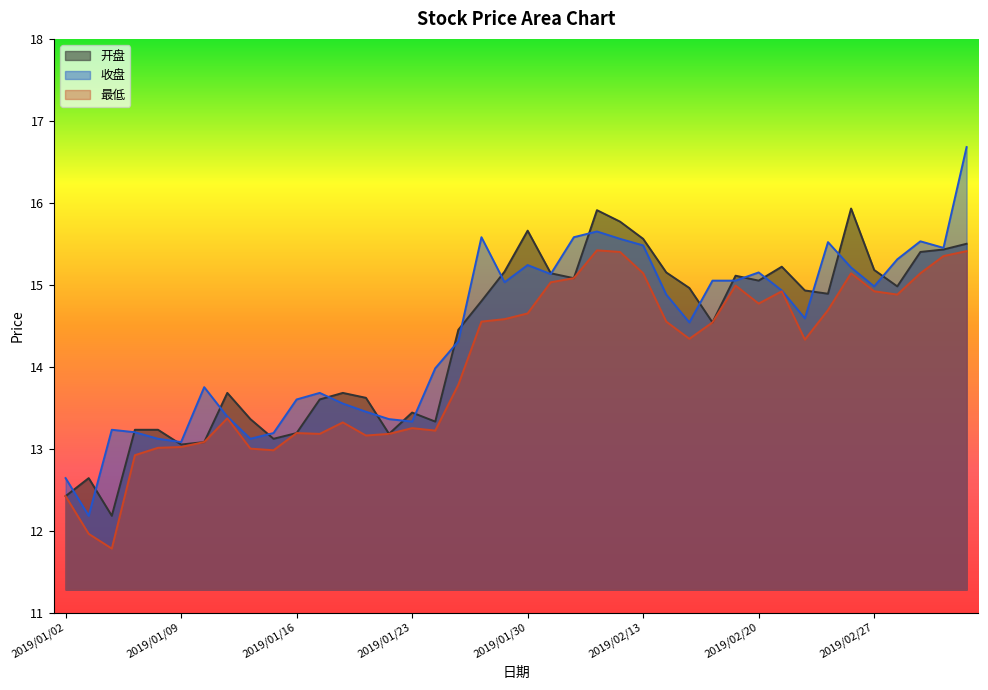

The value of 收盘 at 2019/01/04 is 13.2. True or false?

True